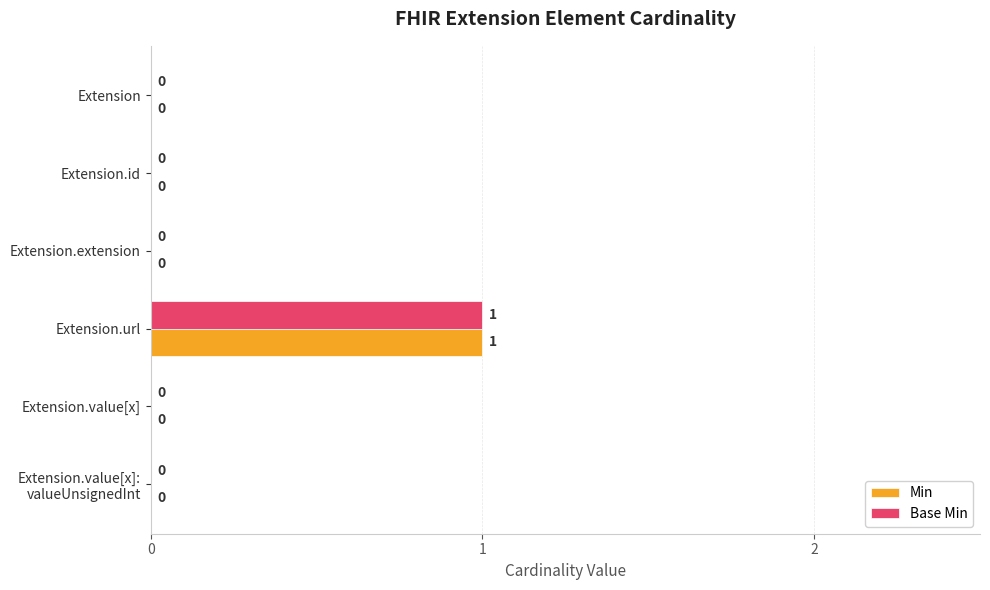

Is it true that Min equals 1 at Extension.url?

True